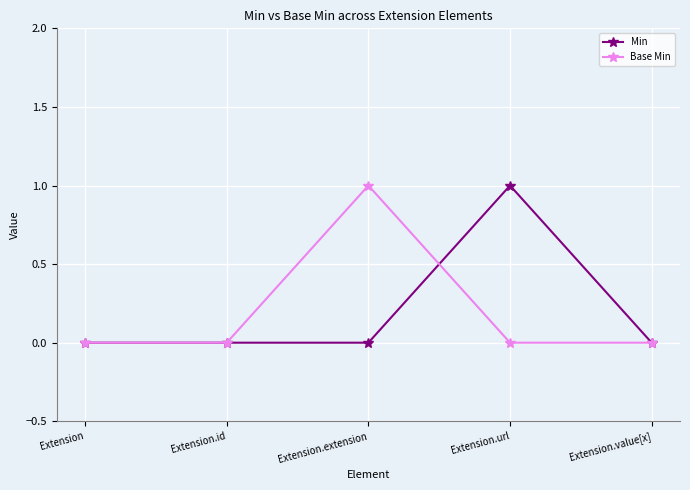

True or false: Base Min has more than 0 interior local peaks.

True